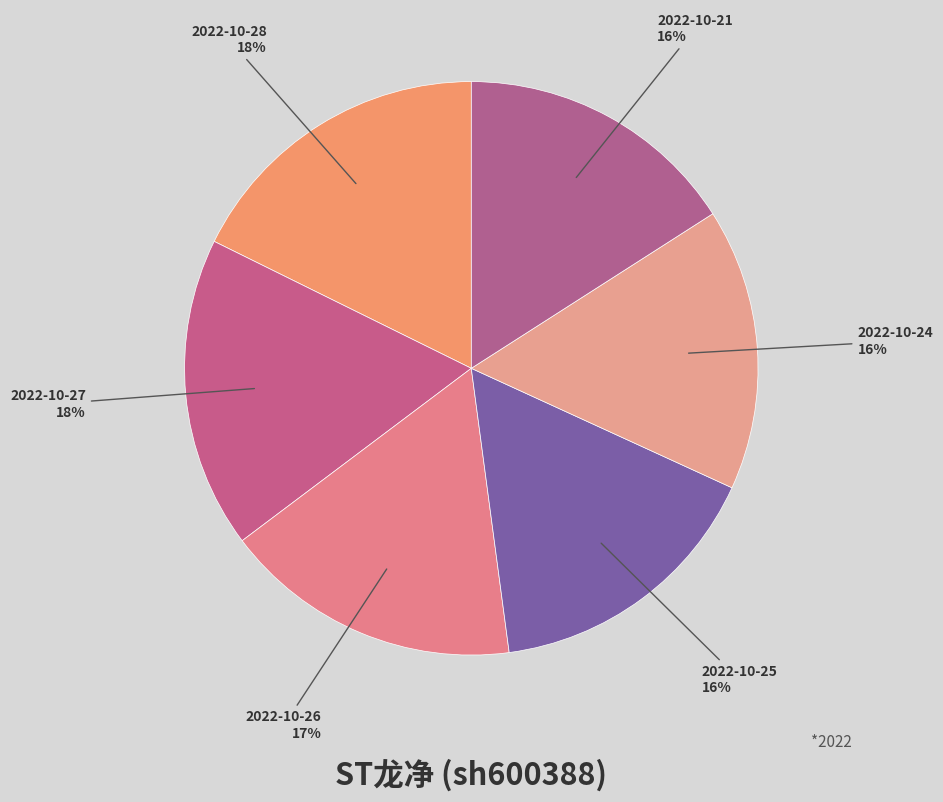

Is it true that 2022-10-24 is 16% of the pie?

True